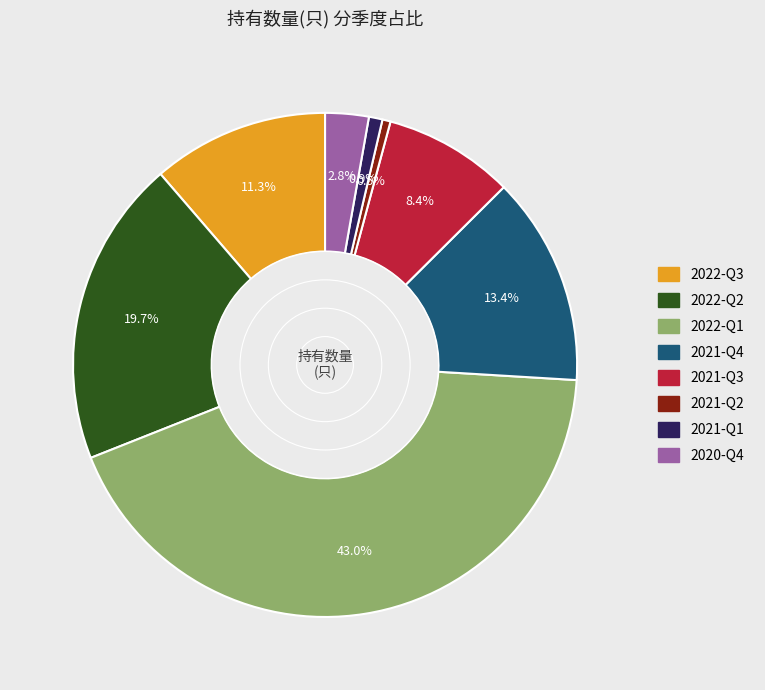

What is the ratio of the value at 2022-Q2 to the value at 2022-Q1?

0.5